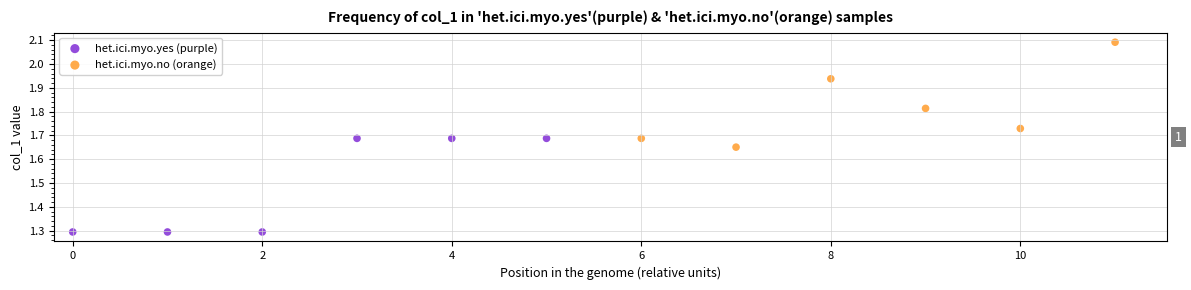

Which series has the widest spread of Y values?

het.ici.myo.no (orange)